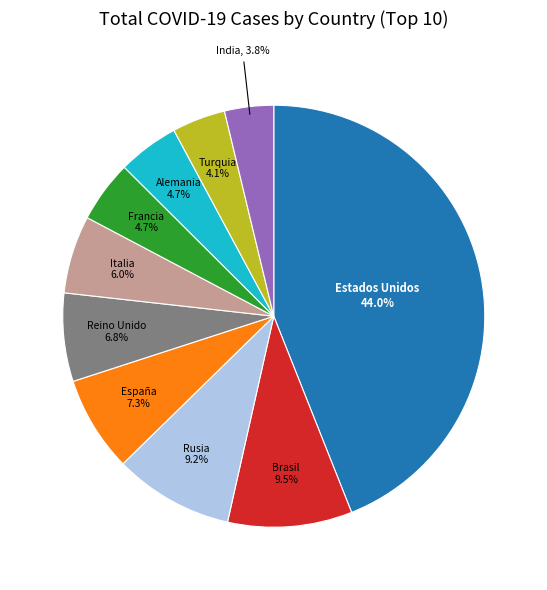

Does any single category account for the majority?

No